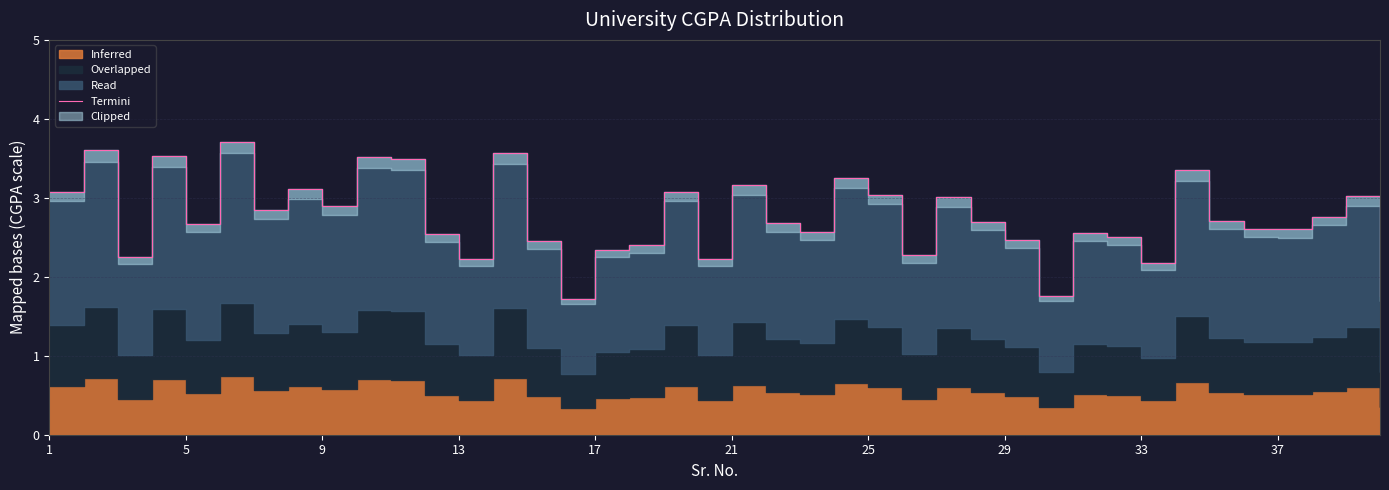

What is the value of the 23rd point from the left?

2.6